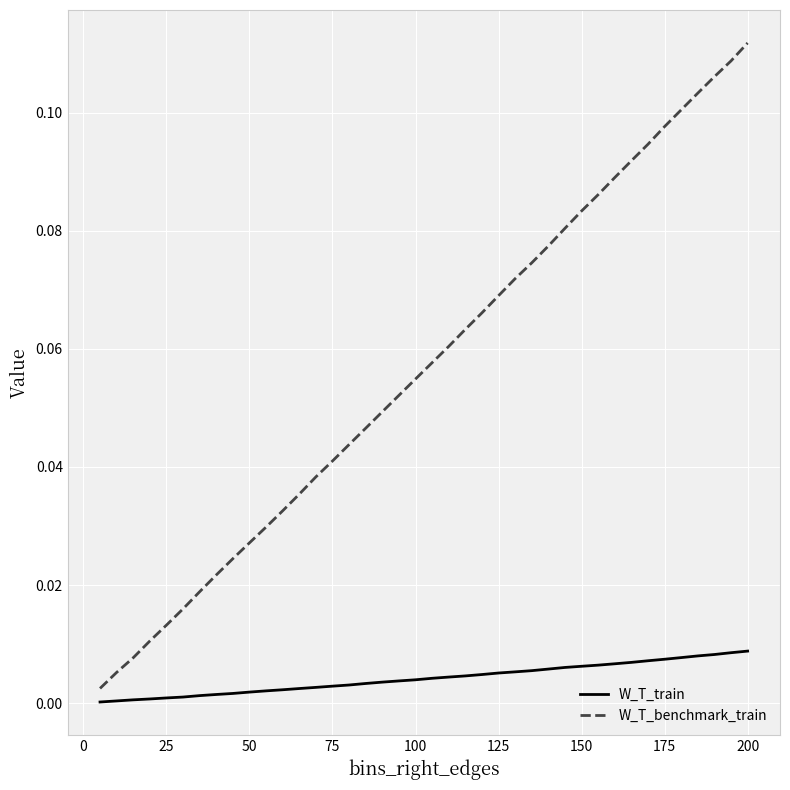

Which series has the widest spread of values?

W_T_benchmark_train